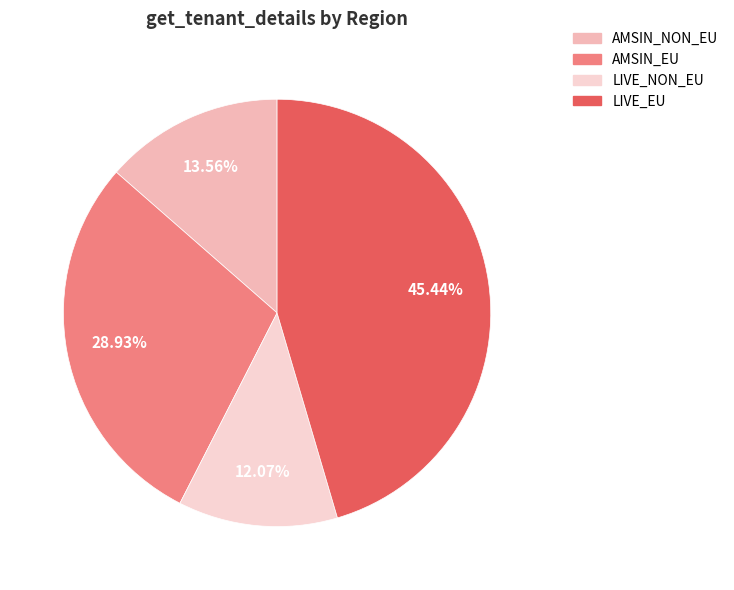

Rank the categories by value from lowest to highest.

LIVE_NON_EU, AMSIN_NON_EU, AMSIN_EU, LIVE_EU